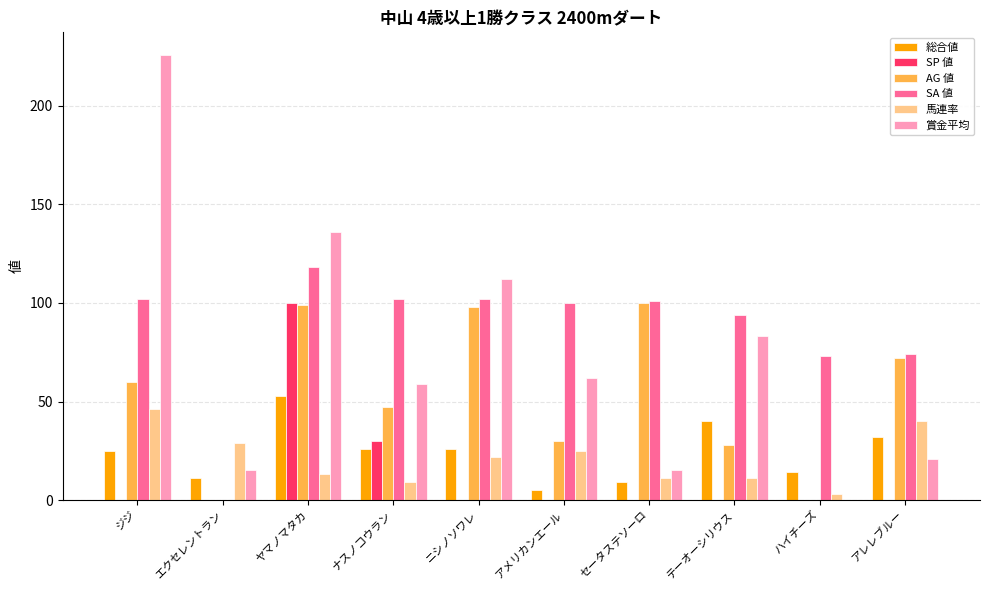

Which series has the largest total across all categories?

SA 値